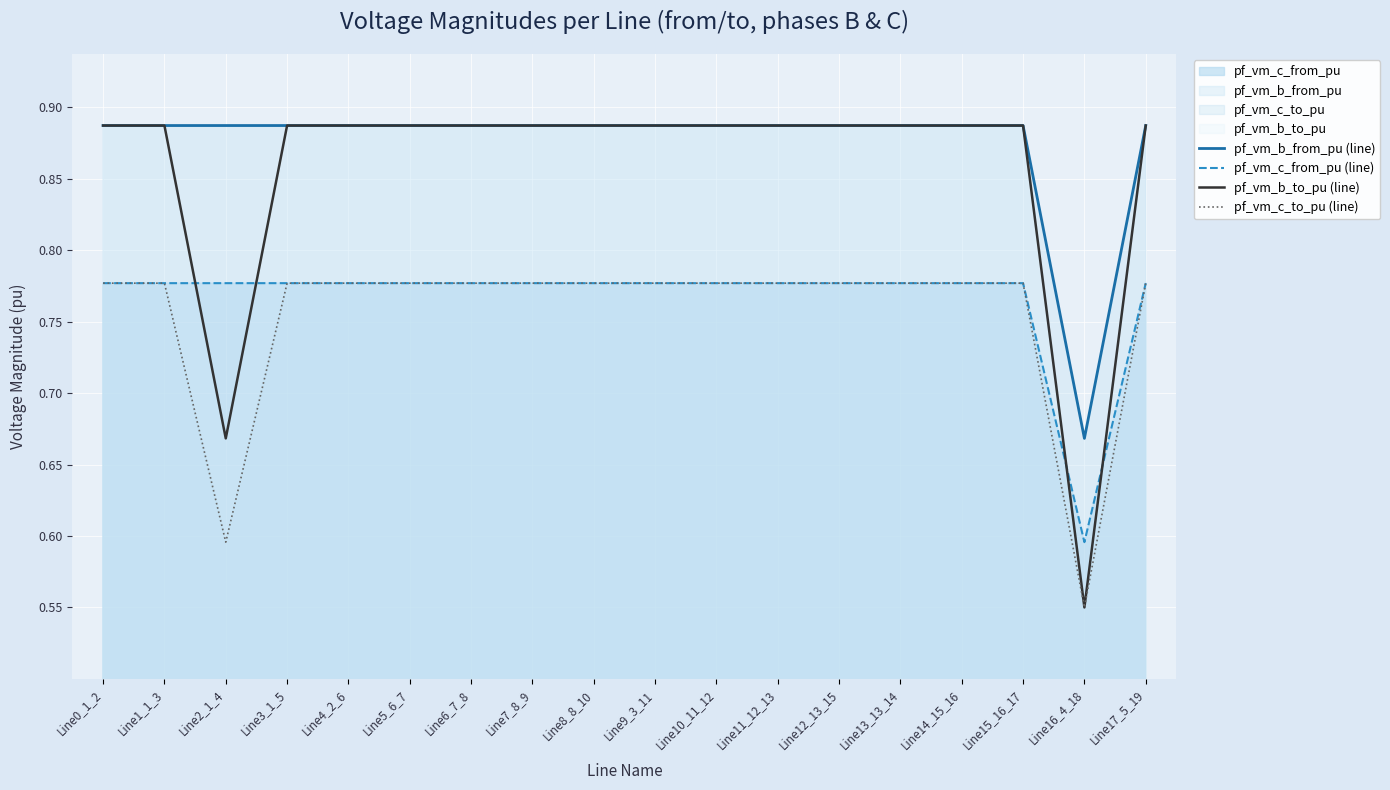

What is the total value across all series at Line2_1_4?

2.9